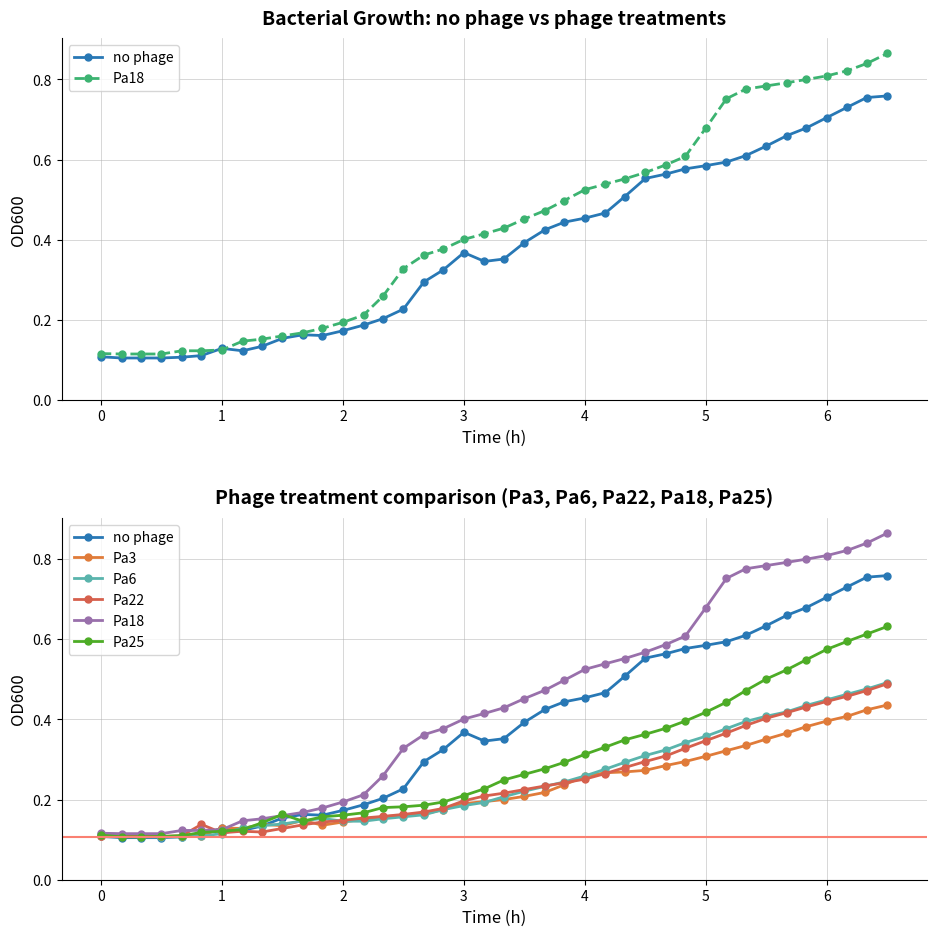

True or false: Pa25 and Pa6 intersect in this chart.

True